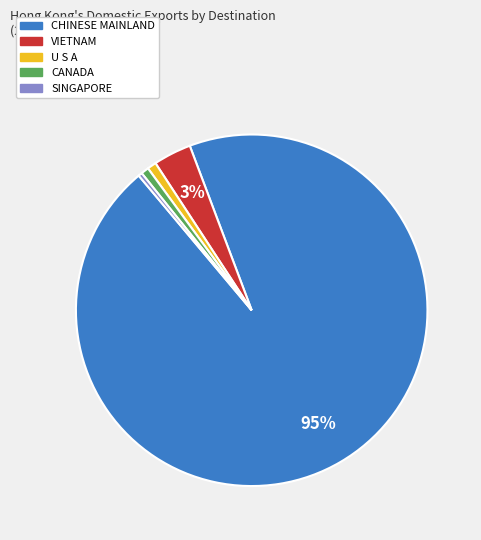

To the nearest percent, what percentage of the pie is CANADA?

1%